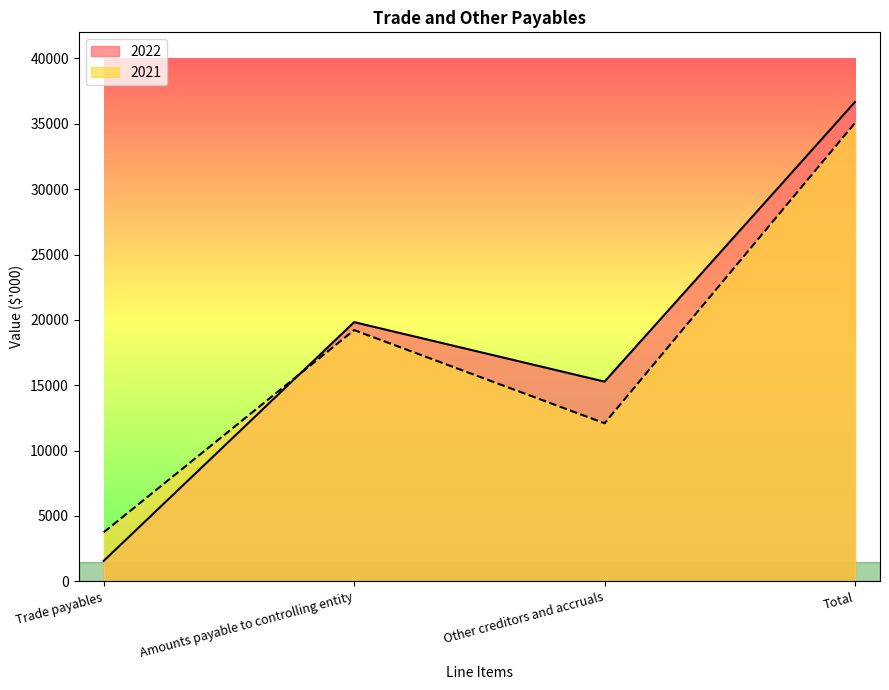

List the series in order of their overall mean, highest first.

2022, 2021